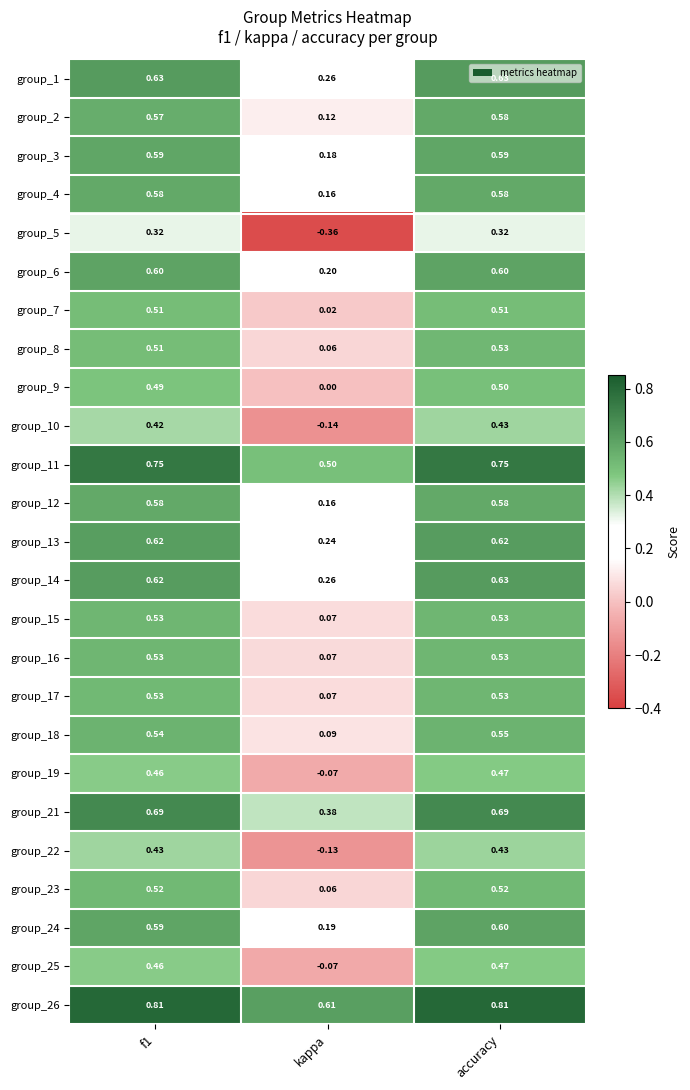

Which series has the largest total across all categories?

group_26